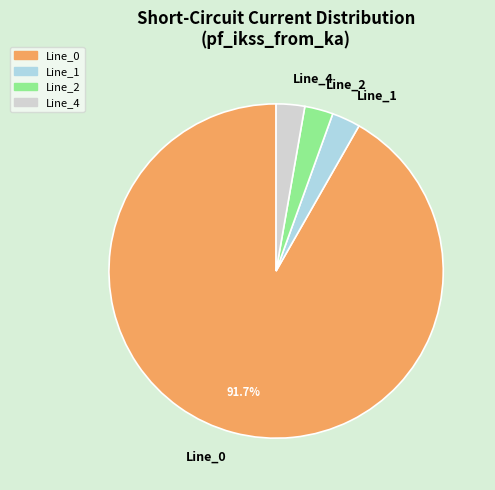

Combined, do Line_1 and Line_4 account for over 50%?

No